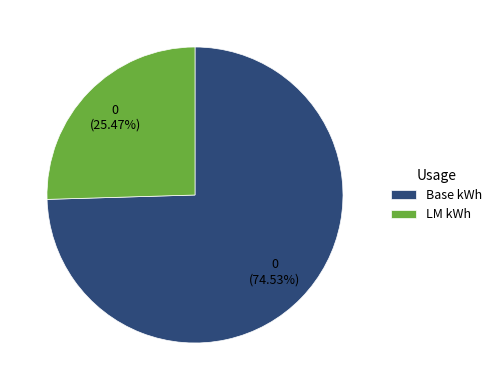

Do Base kWh and LM kWh together represent more than half of the pie?

Yes